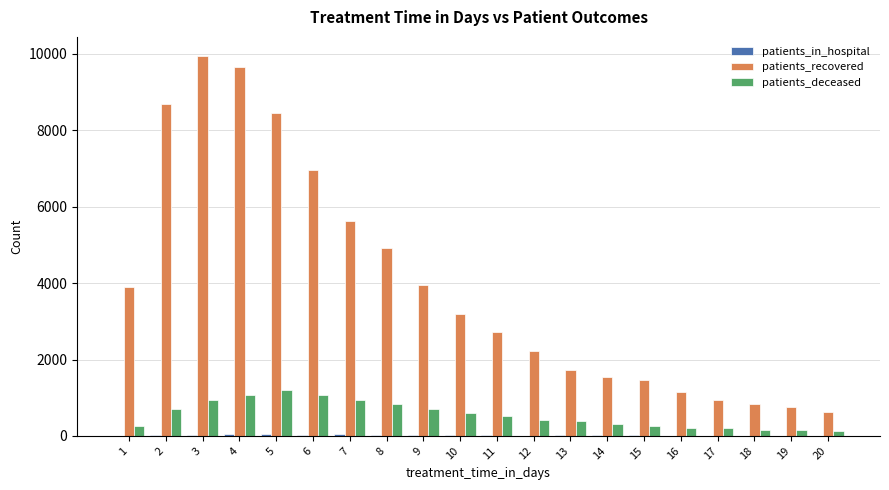

Which series has the largest total across all categories?

patients_recovered